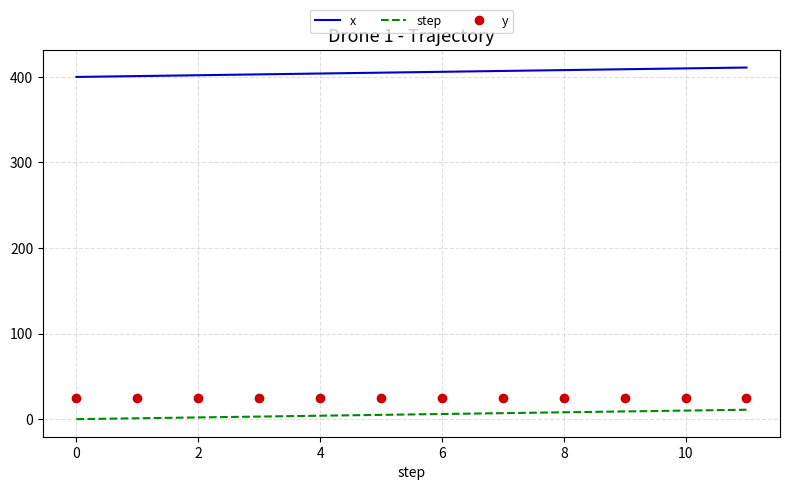

What is the difference between the maximum and minimum values in the step series?

11